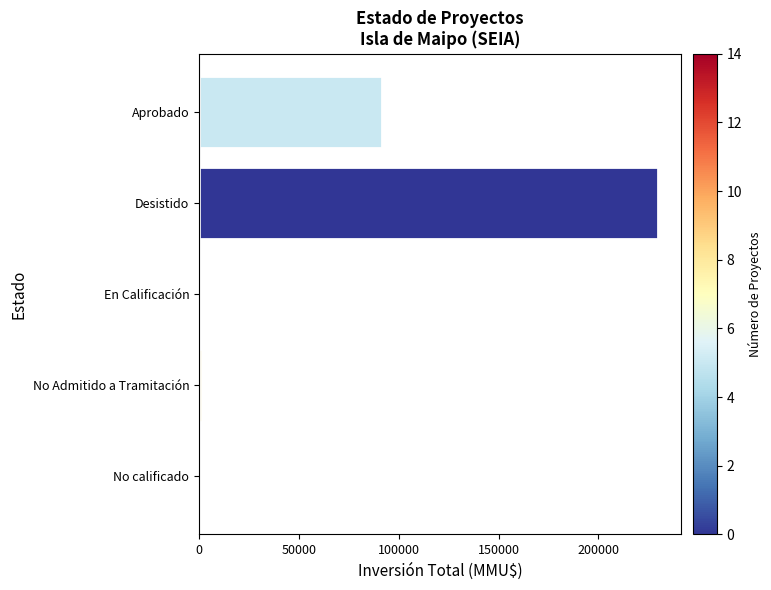

What is the label of the 4th bar from the top?

No Admitido a Tramitación